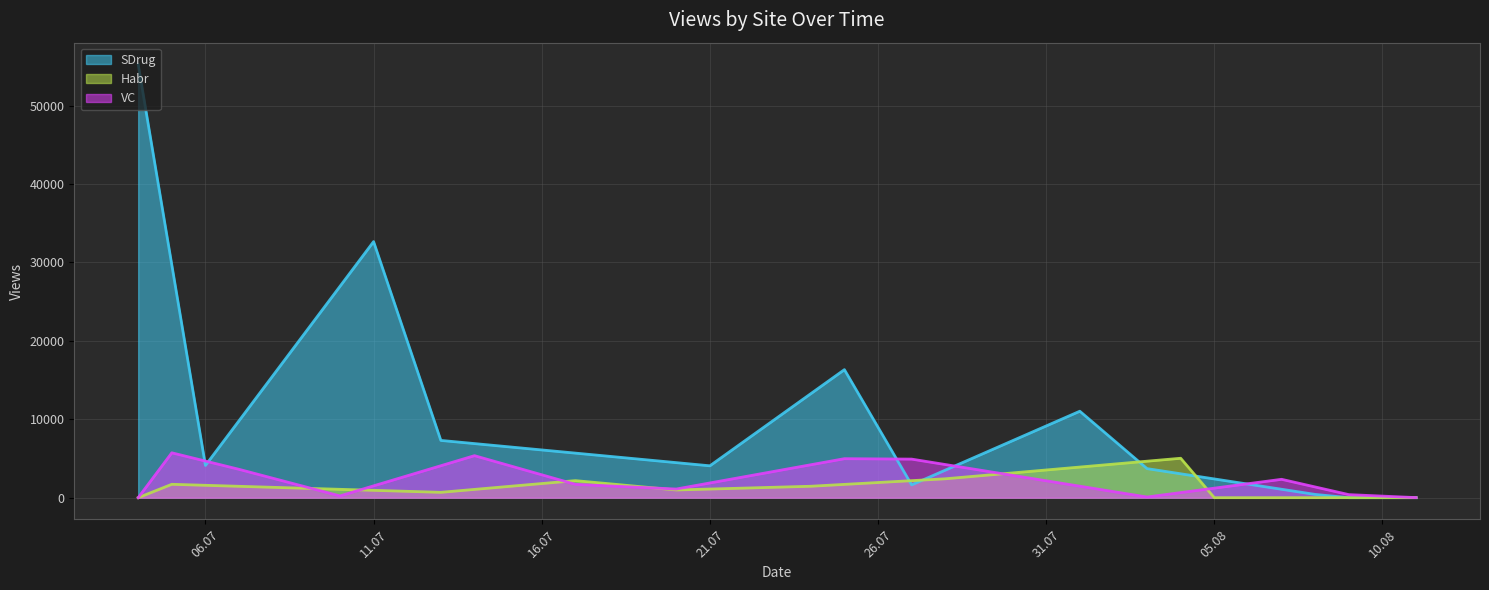

Reading left to right, extract all data points from this chart.

VC: 0=5724	1=3615	2=224	3=5359	4=1703	5=1103	6=4973	7=4919	8=84	9=2343	10=389	11=9
Habr: 0=1707	1=682	2=2175	3=982	4=1457	5=2409	6=5028	7=0	8=0	9=0	10=0	11=0
SDrug: 0=55269	1=4112	2=32661	3=7304	4=4065	5=16329	6=1633	7=11027	8=3706	9=415	10=0	11=0